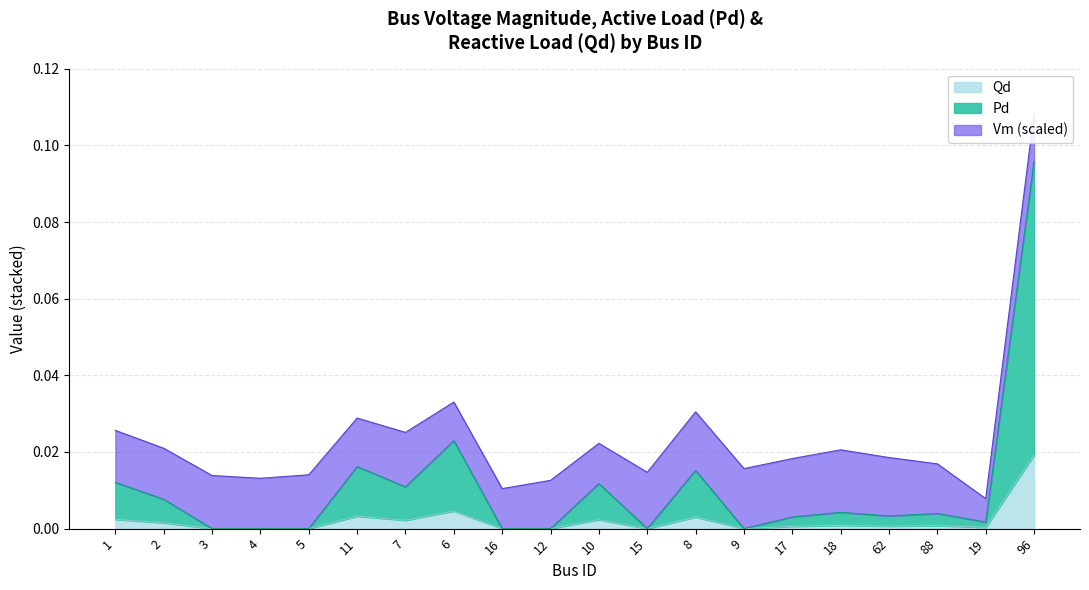

How many positive values does the Qd series have?

13